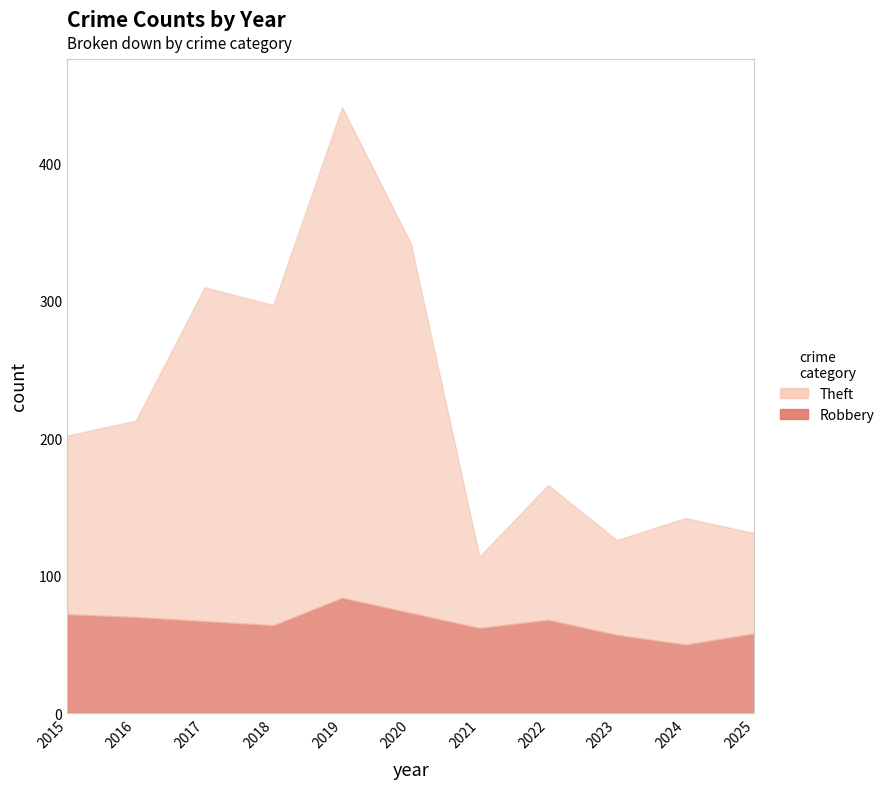

How many distinct data groups are displayed?

2